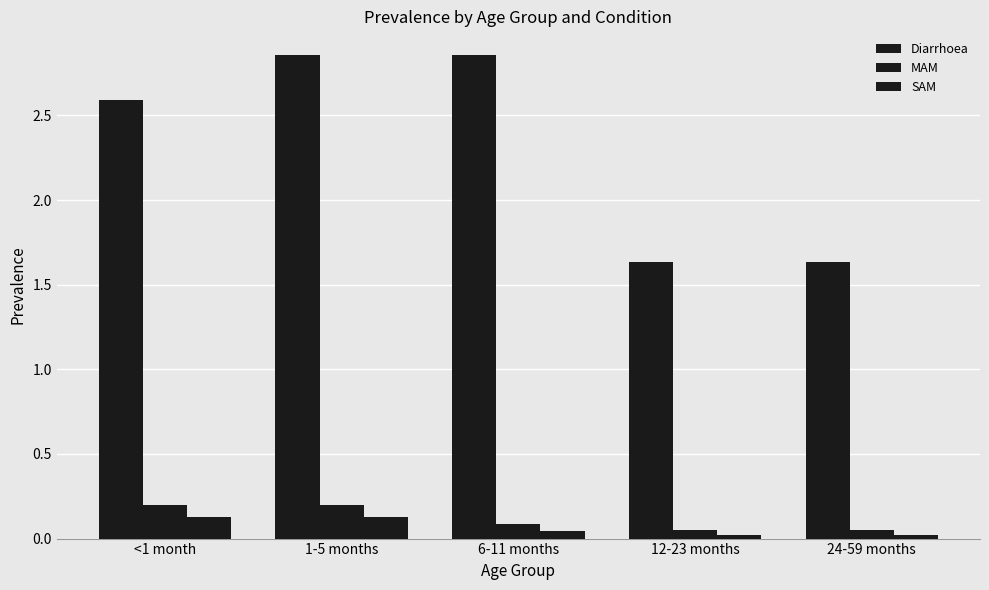

Rank the series at 6-11 months from lowest to highest value.

SAM, MAM, Diarrhoea